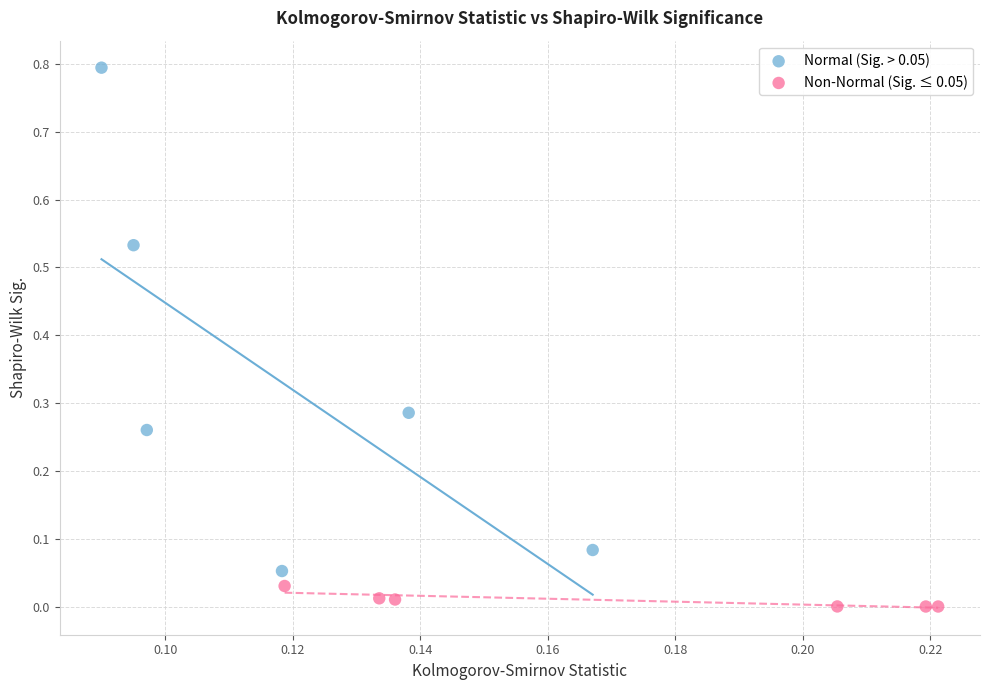

Which series has the widest spread of Y values?

Normal (Sig. > 0.05)